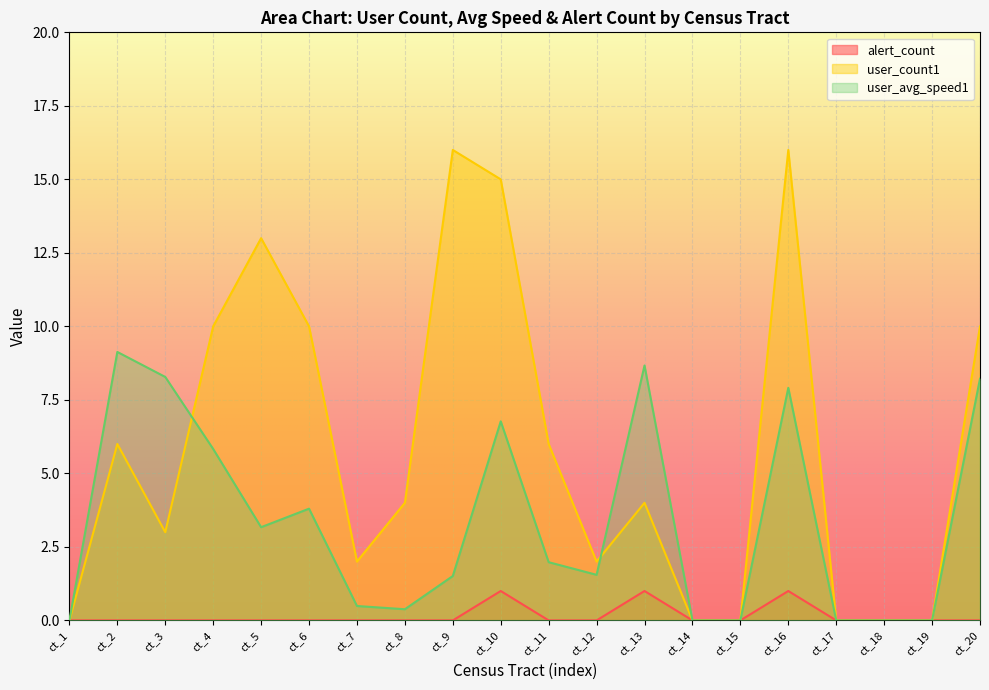

Reading left to right, what are all the values shown in this chart?

alert_count: 0.0	0.0	0.0	0.0	0.0	0.0	0.0	0.0	0.0	1.0	0.0	0.0	1.0	0.0	0.0	1.0	0.0	0.0	0.0	0.0
user_count1: 0.0	6.0	3.0	10.0	13.0	10.0	2.0	4.0	16.0	15.0	6.0	2.0	4.0	0.0	0.0	16.0	0.0	0.0	0.0	10.0
user_avg_speed1: 0.0	9.1	8.3	5.8	3.2	3.8	0.5	0.4	1.5	6.8	2.0	1.6	8.7	0.0	0.0	7.9	0.0	0.0	0.0	8.2